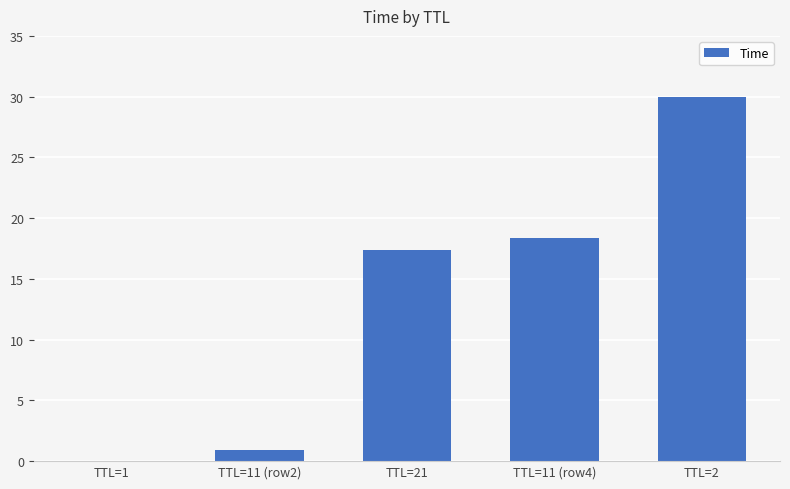

Which has a higher value, TTL=11 (row4) or TTL=11 (row2)?

TTL=11 (row4)